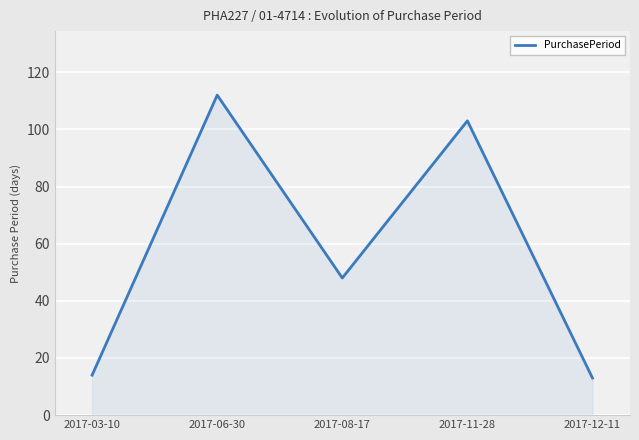

At which label is the value closest to 62?

2017-08-17